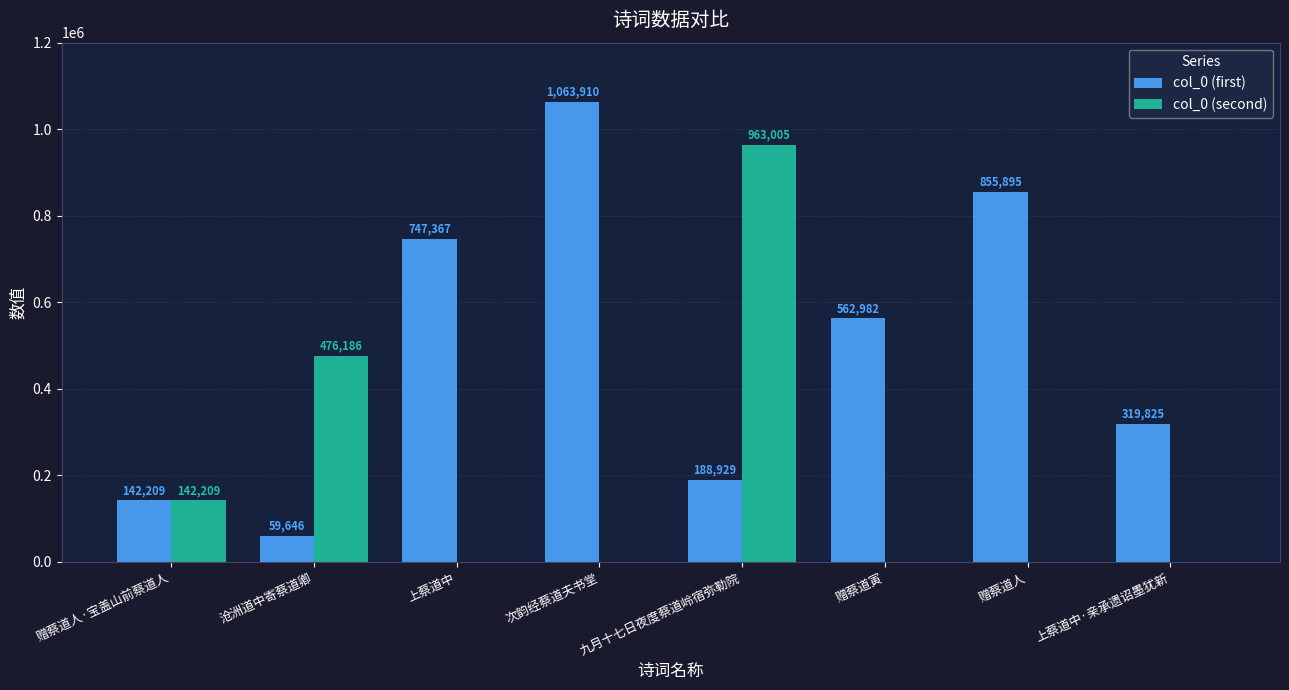

Is the value of col_0 (first) at 次韵经蔡道夫书堂 greater than the value of col_0 (second) at 上蔡道中?

Yes